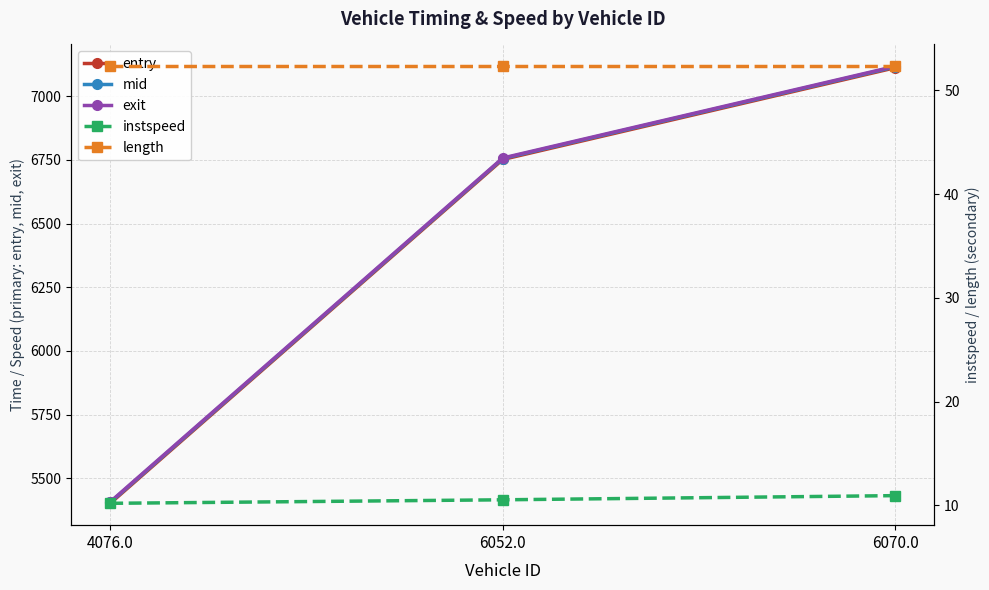

Reading left to right, transcribe all the data shown in this chart.

entry: 5401.5	6751.4	7111.7
mid: 5405.3	6755.1	7115.1
exit: 5407.4	6757.1	7117.2
instspeed: 10.2	10.5	10.9
length: 52.3	52.3	52.3